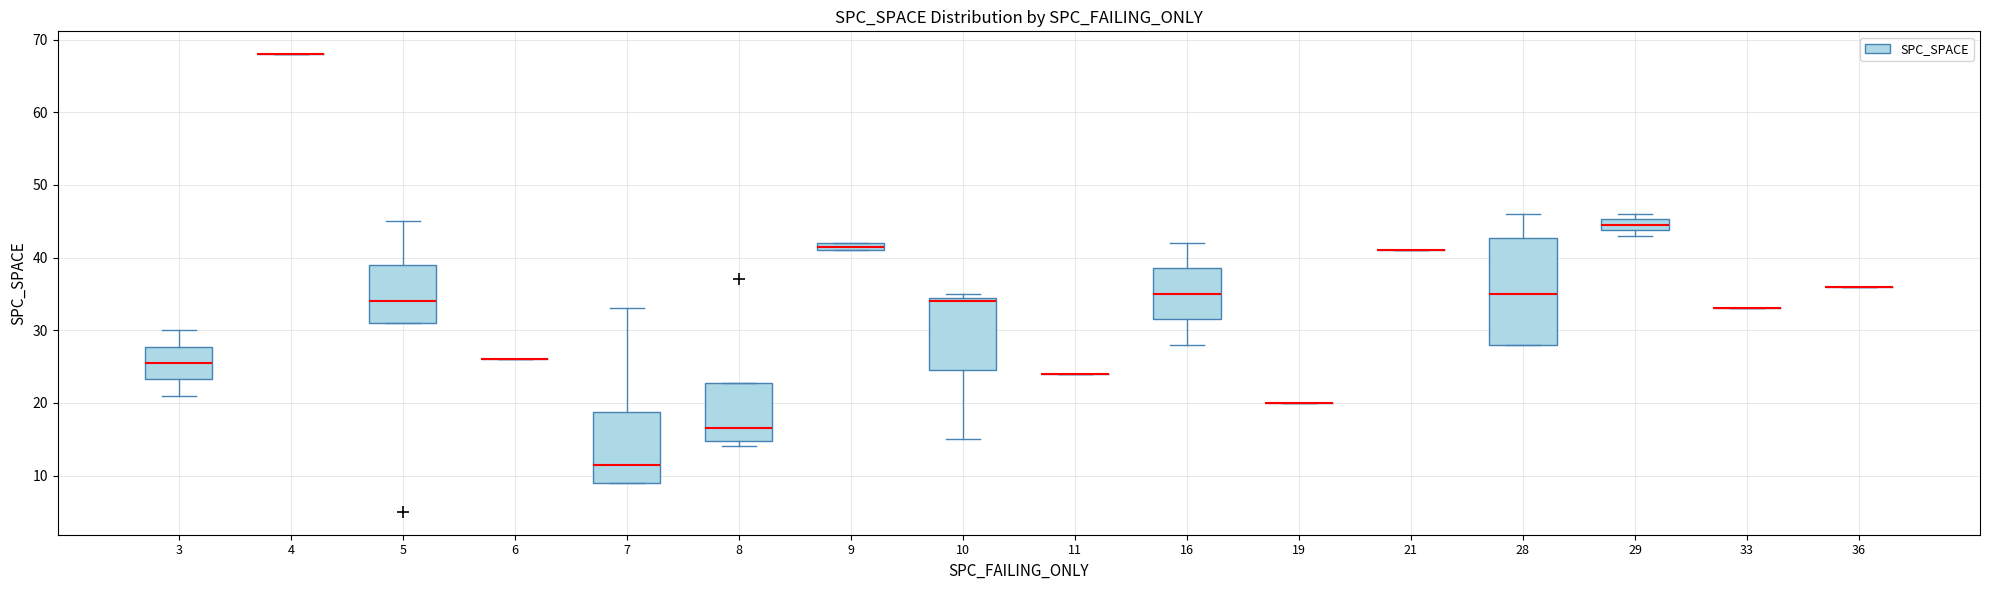

Which box is the tallest, from its lower edge to its upper edge?

28